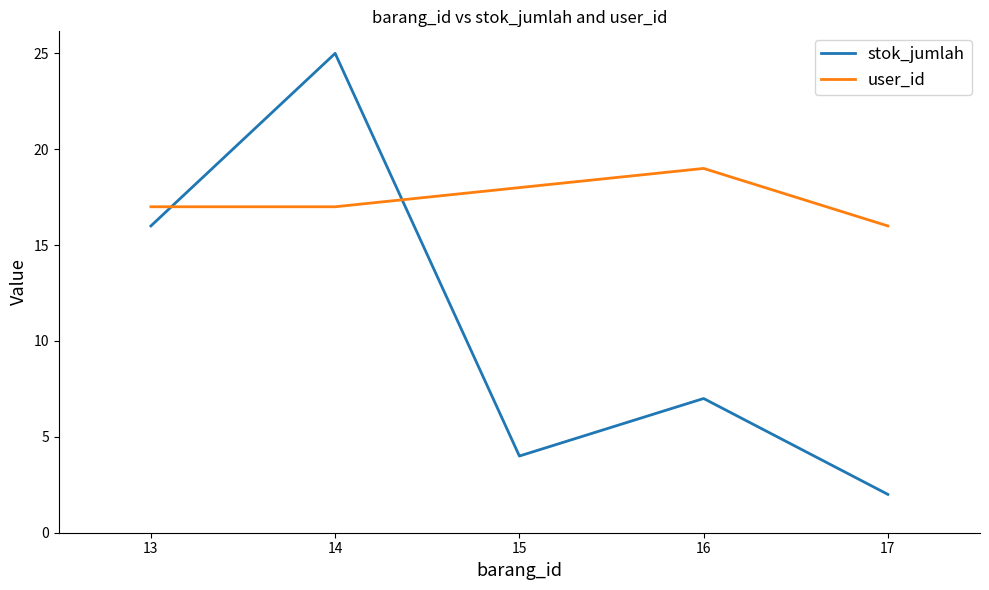

Does the chart display data point markers on the line(s)?

No